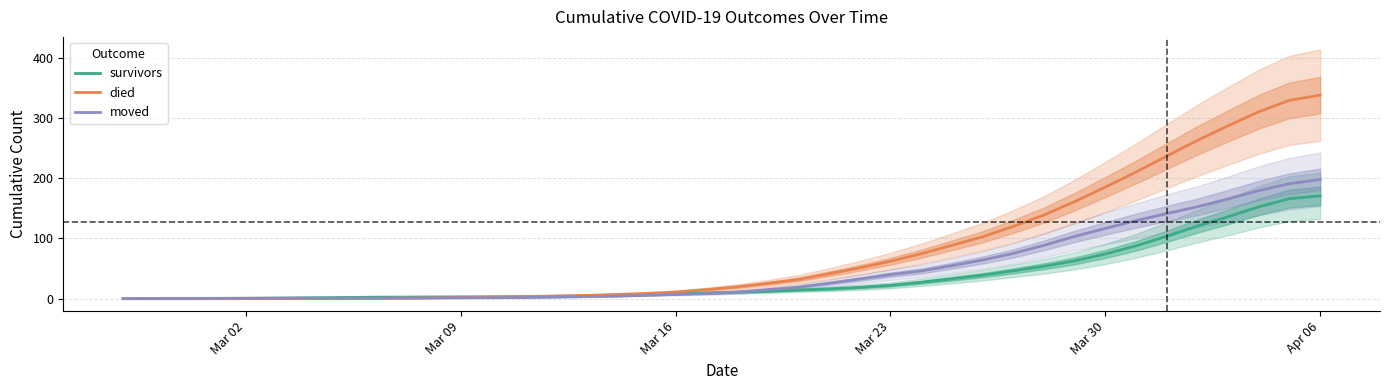

How many lines are shown in the chart?

3